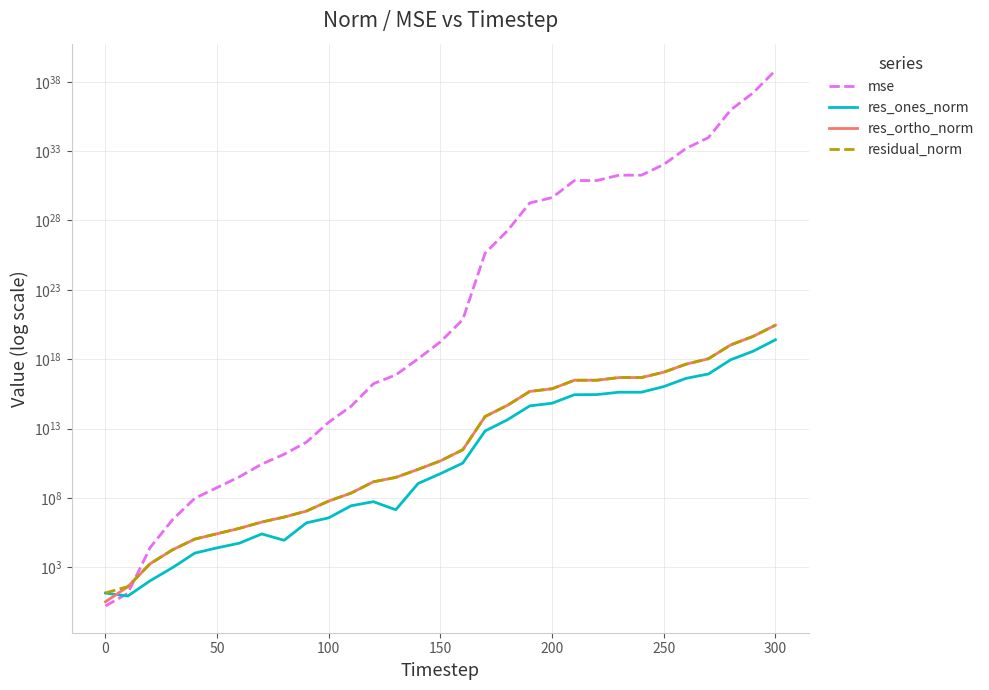

The value of mse at 150 is 30512939494438203392.0. True or false?

False